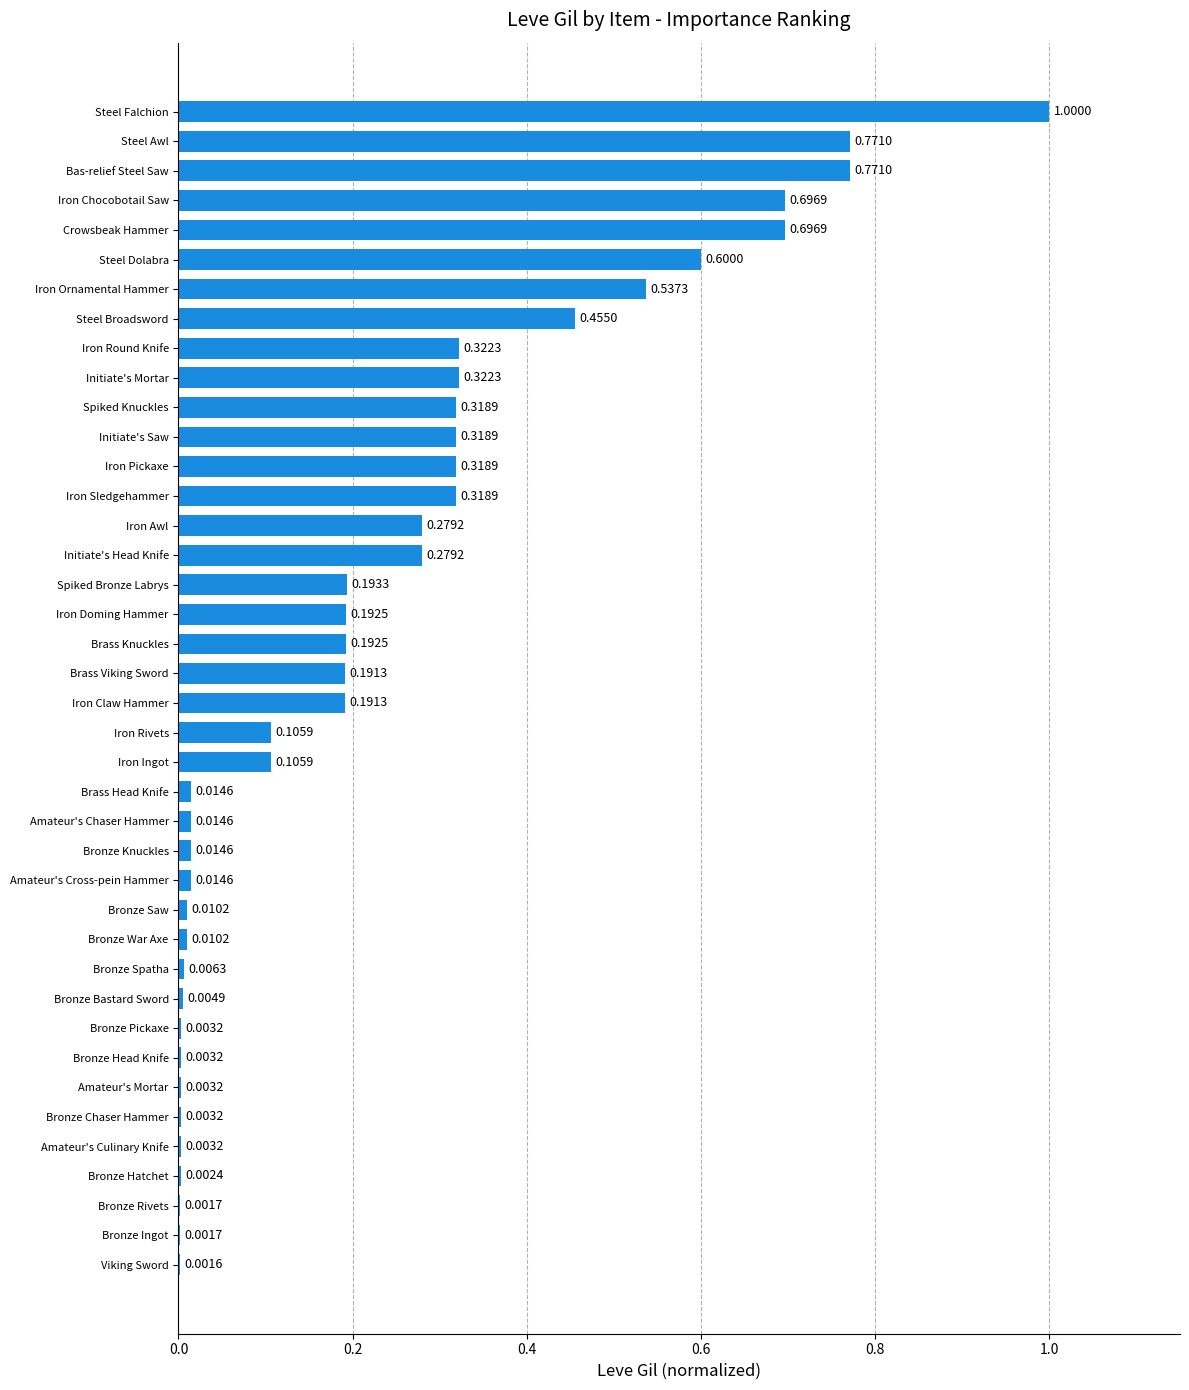

Between Bronze Bastard Sword and Spiked Knuckles, which is larger?

Spiked Knuckles